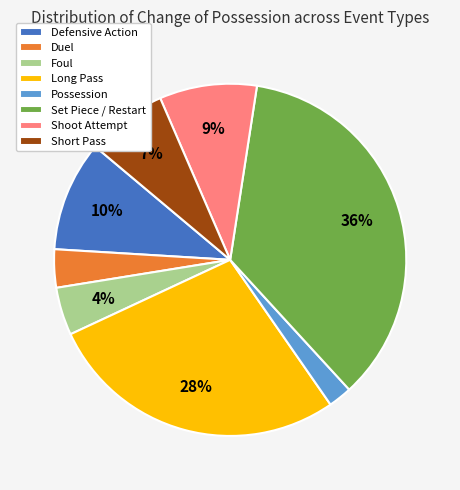

Does any single category account for the majority?

No